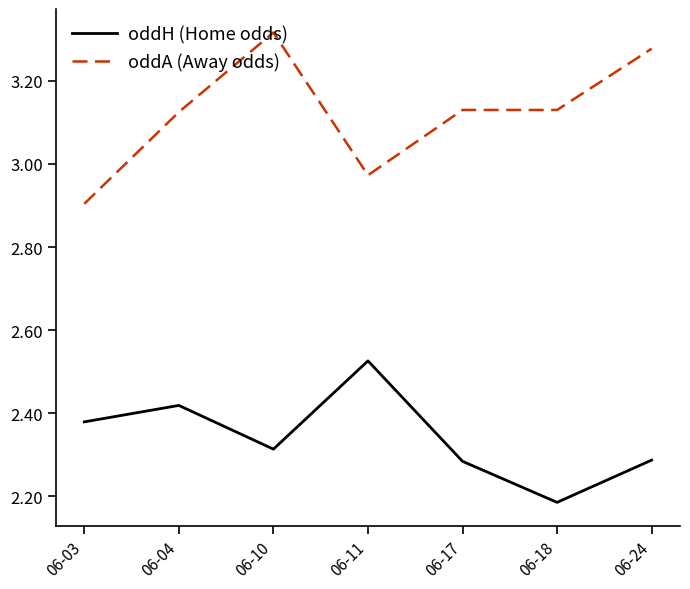

At which category does the chart reach its minimum across all series?

06-18